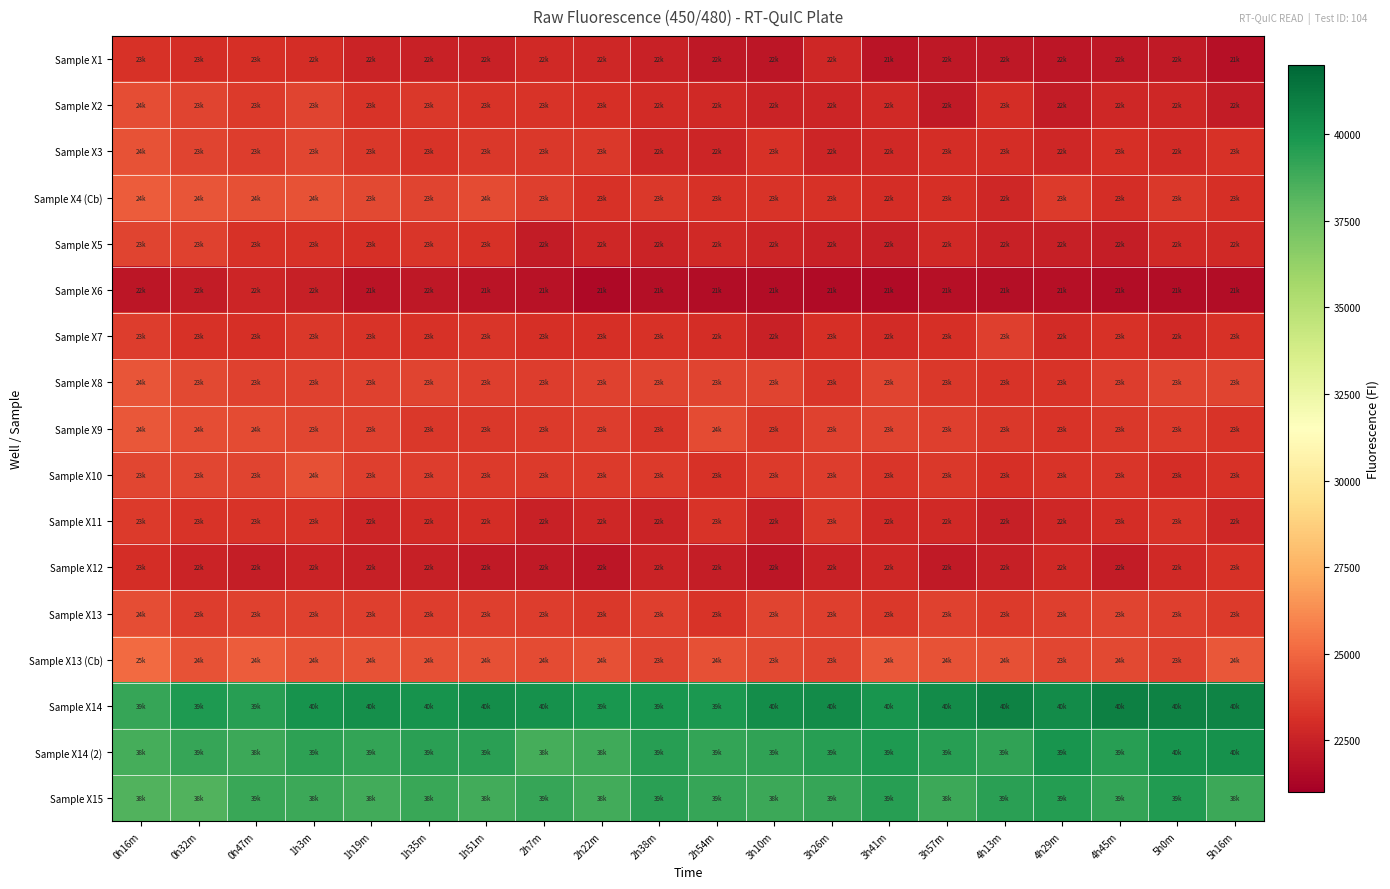

Which series has the largest total across all categories?

Sample X14